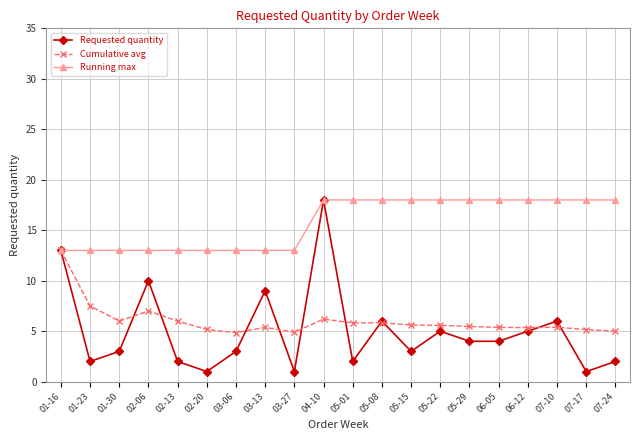

What are all the series names shown in the legend?

Requested quantity, Cumulative avg, Running max